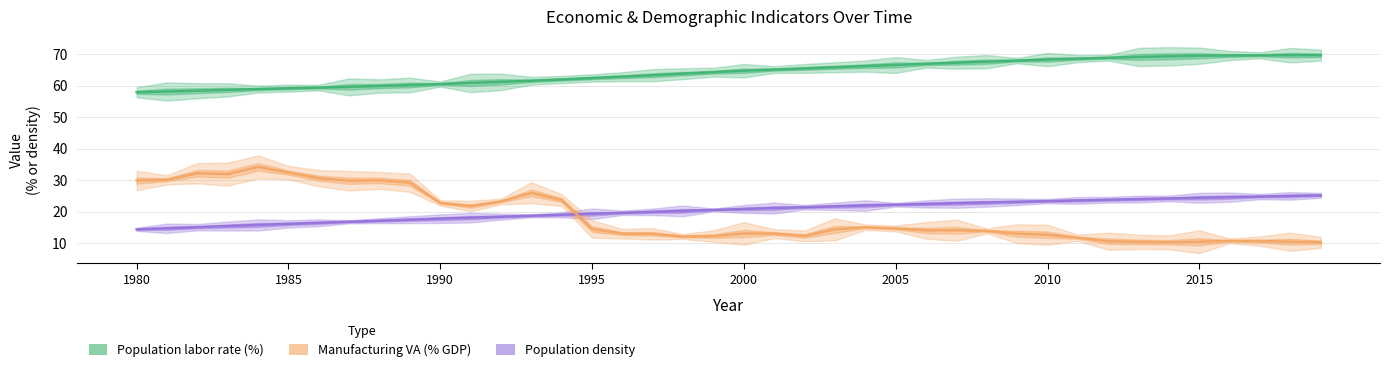

True or false: Population labor rate (%) and Manufacturing VA (% GDP) cross at least once.

False